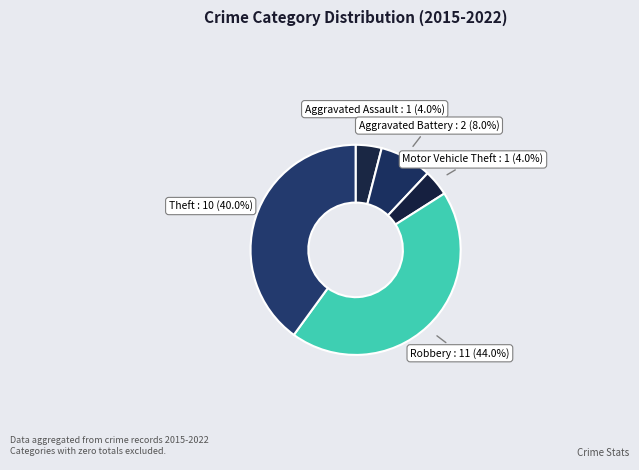

Count the number of slices in the pie.

5